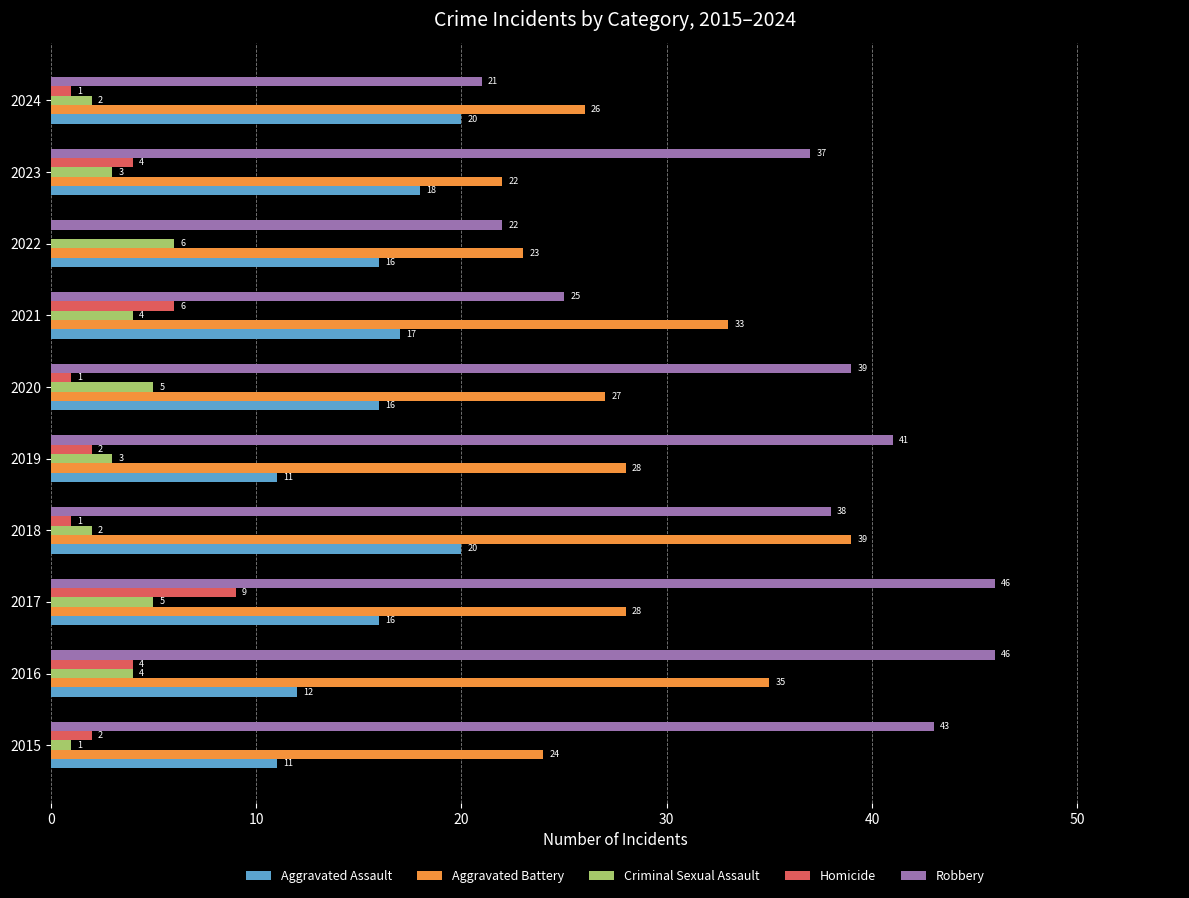

At which category is the sum across all series the highest?

2017